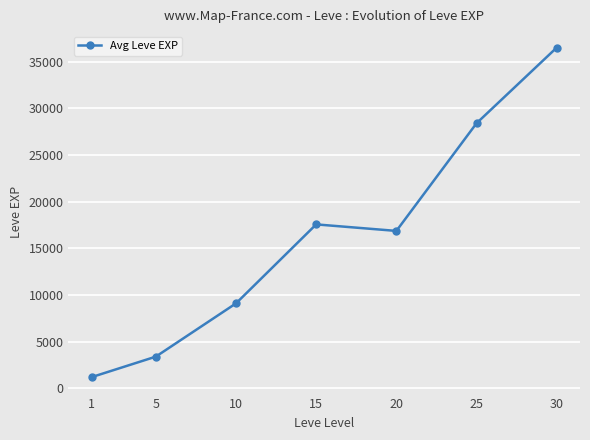

Where is the data nearest to the value 18852?

15